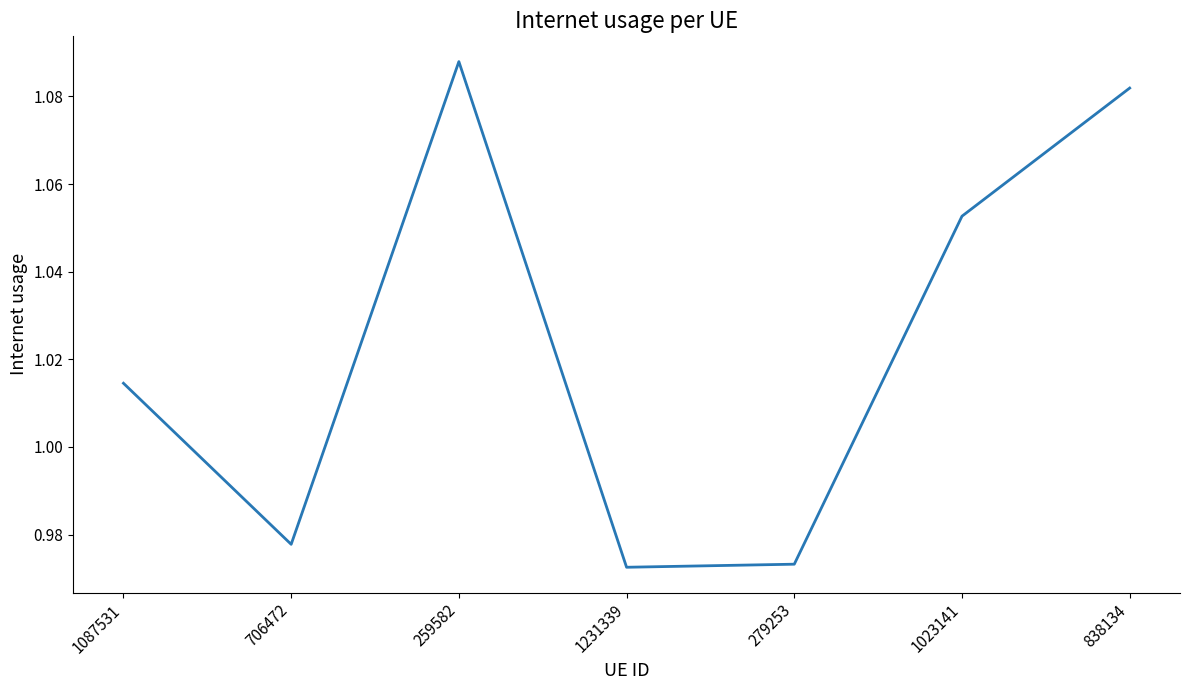

What position from the right is 259582?

5